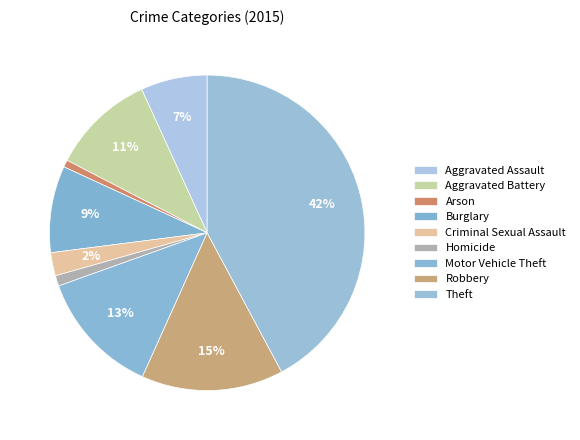

Does Aggravated Assault account for over 50% of the chart?

No